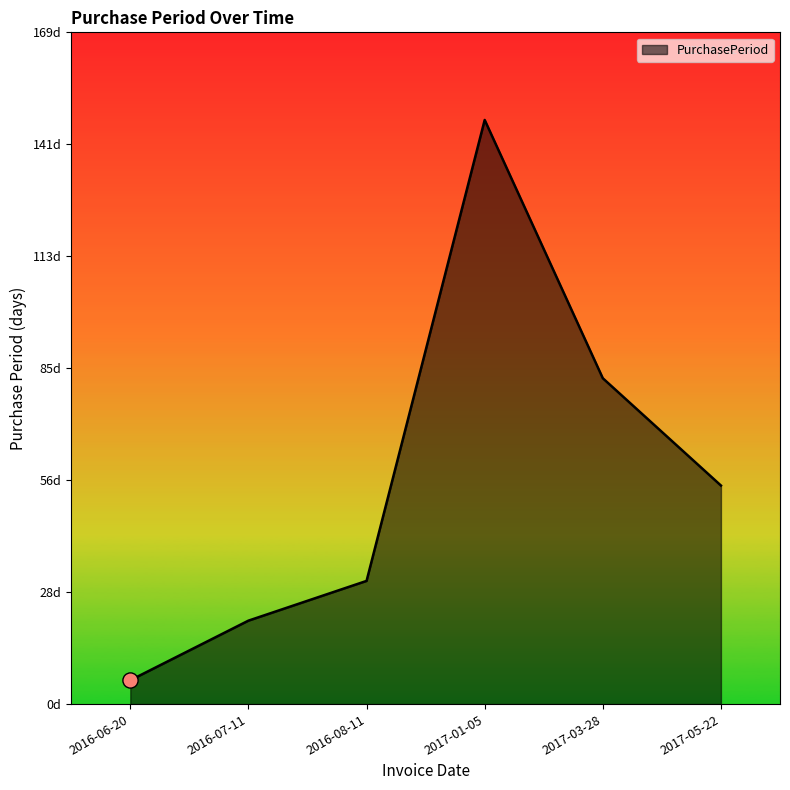

Approximately how many times larger is the value at 2016-08-11 compared to 2017-05-22?

0.6